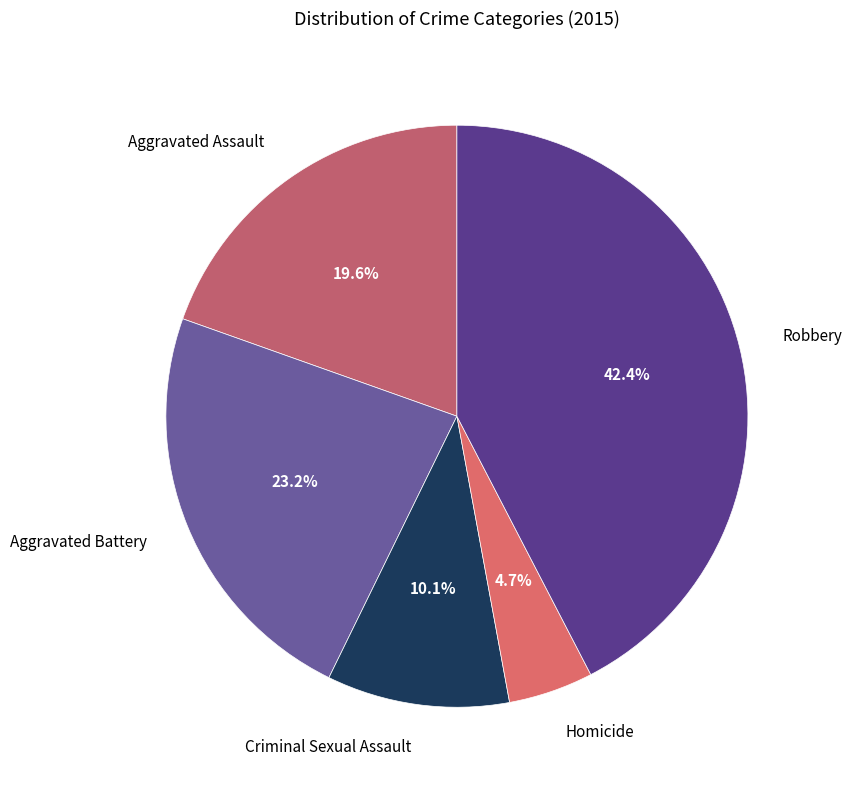

Does Criminal Sexual Assault represent more than half of the total?

No